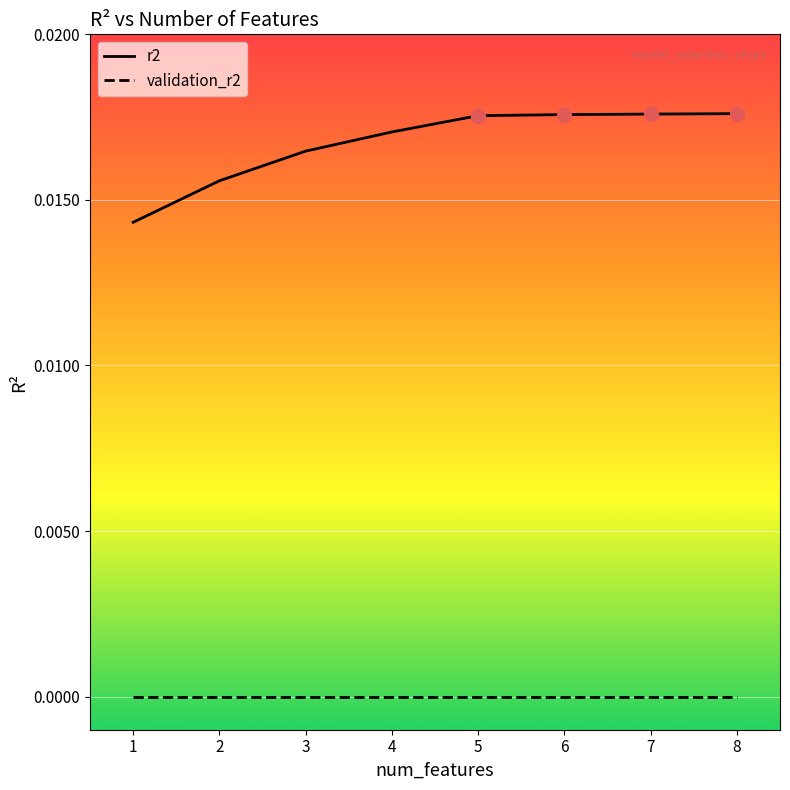

How many lines are shown in the chart?

2